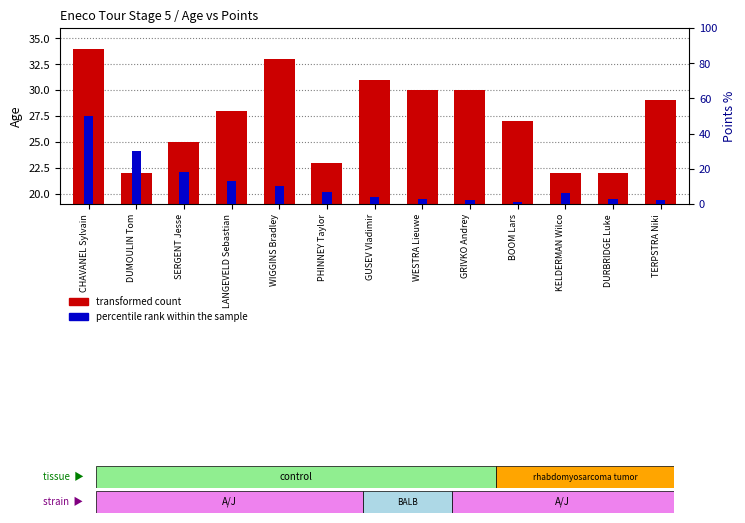

How many data points does each series have?

13